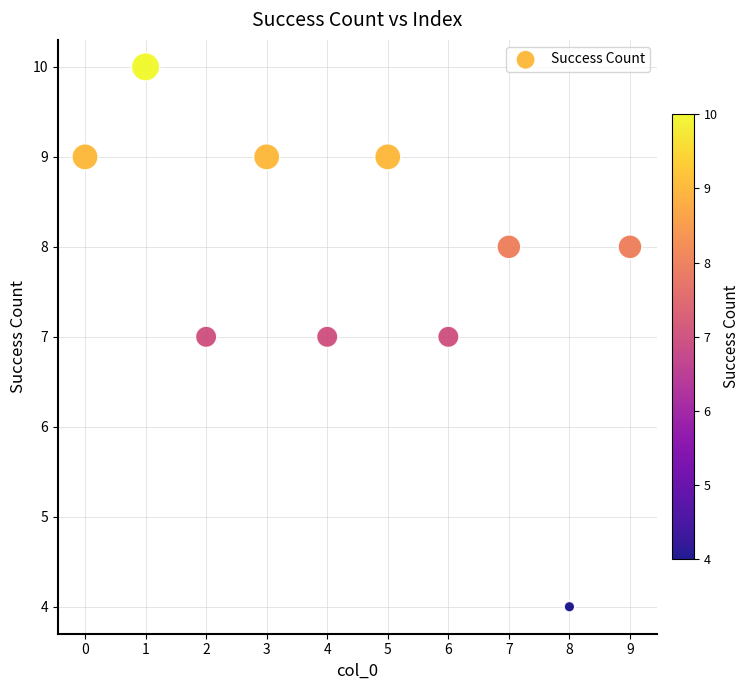

What is the range of Y values (max minus min)?

6